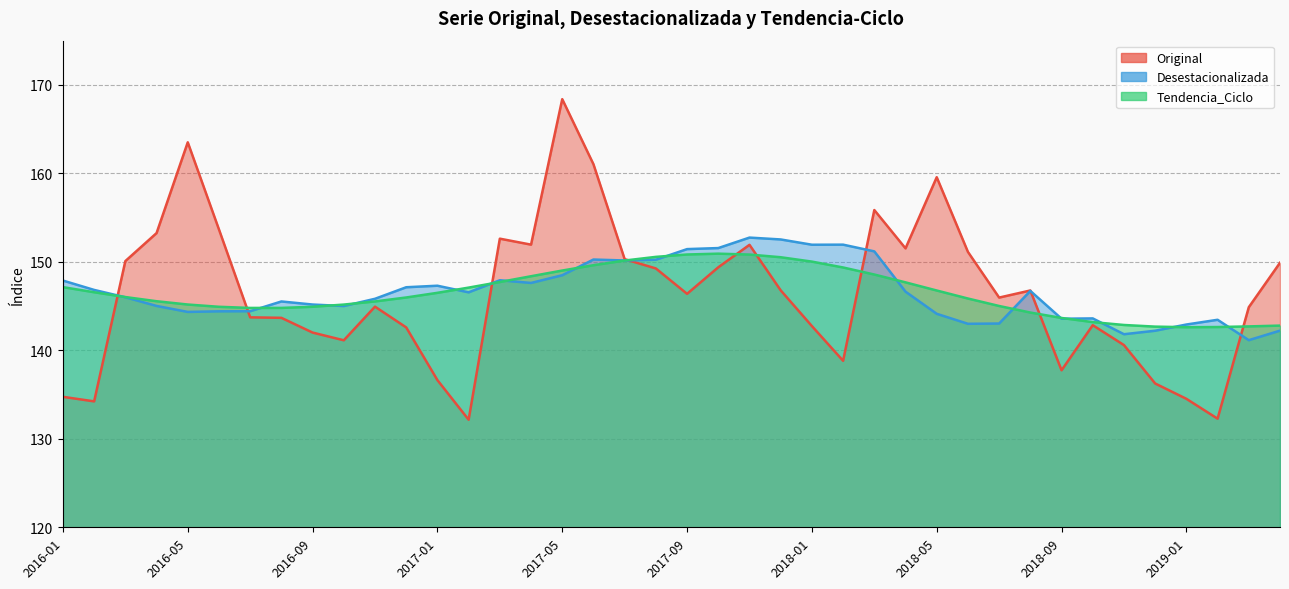

At how many categories does at least one series exceed 165?

1